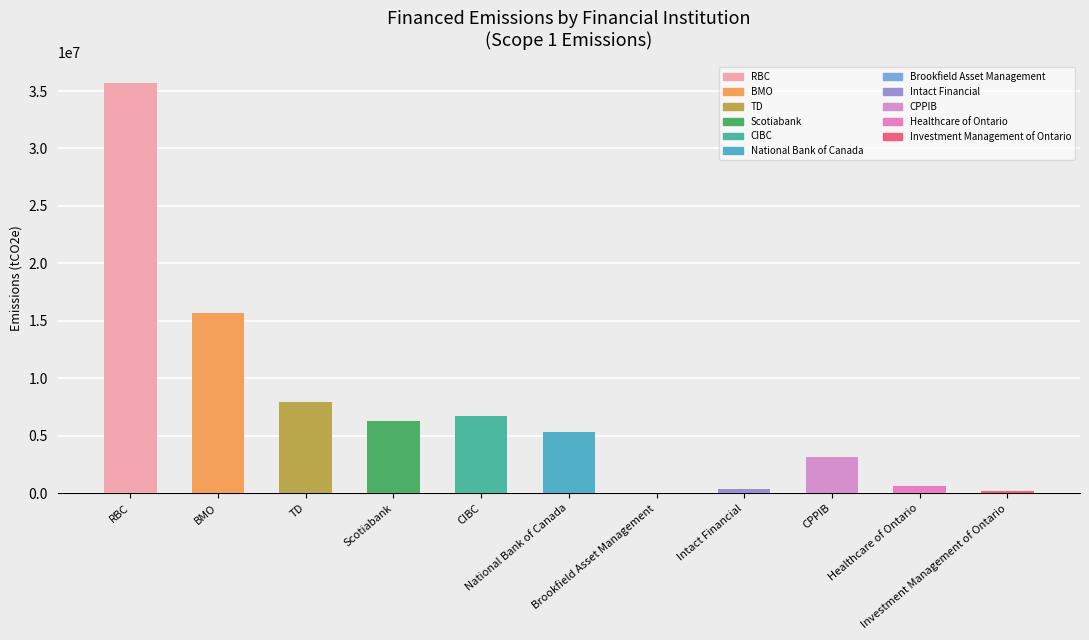

What is the sum of all values?

81862319.9